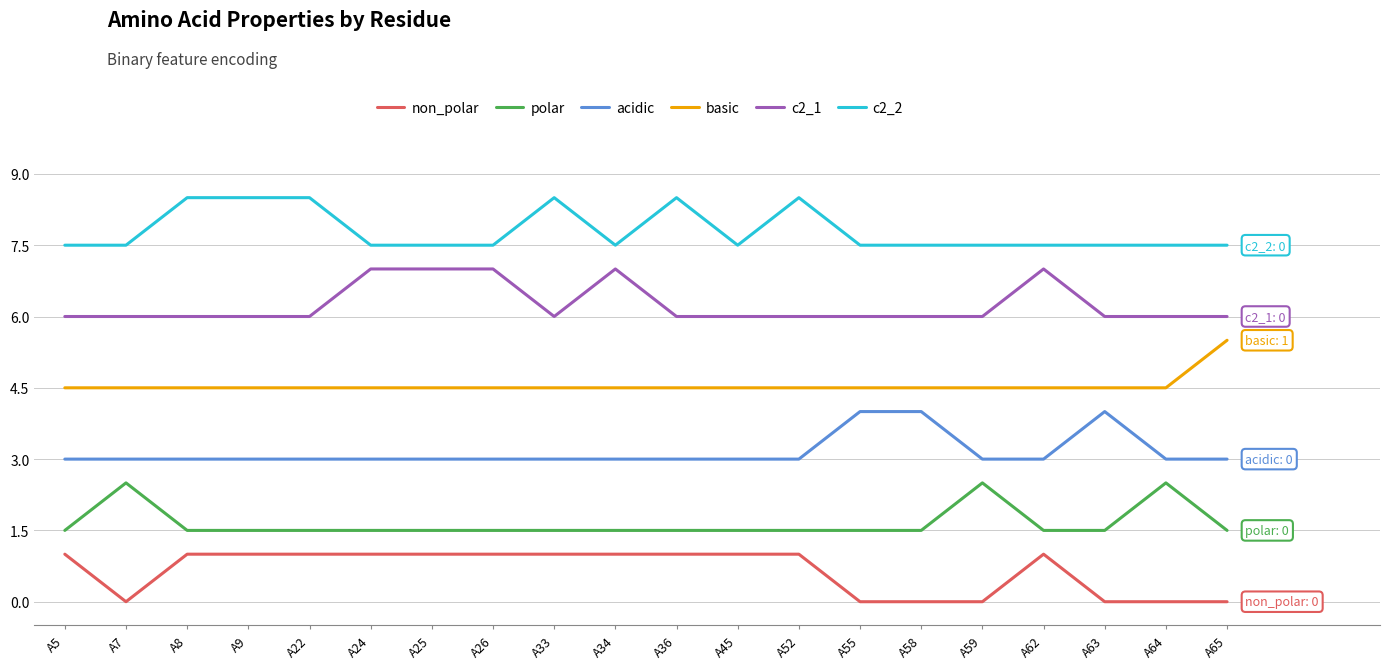

What is the maximum value shown in the chart?

8.5